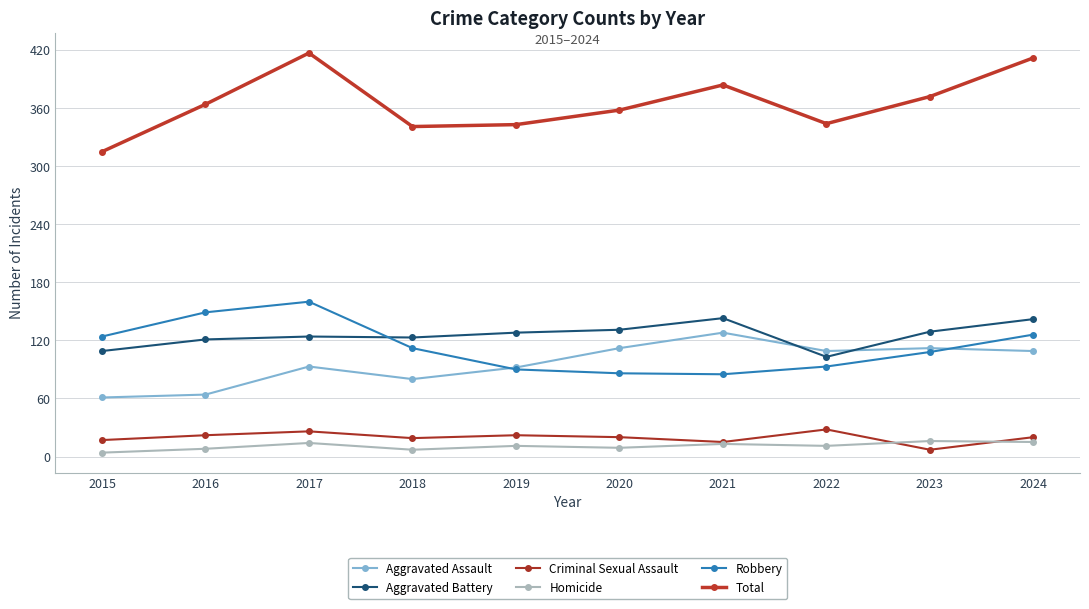

What is the minimum value for Criminal Sexual Assault?

7